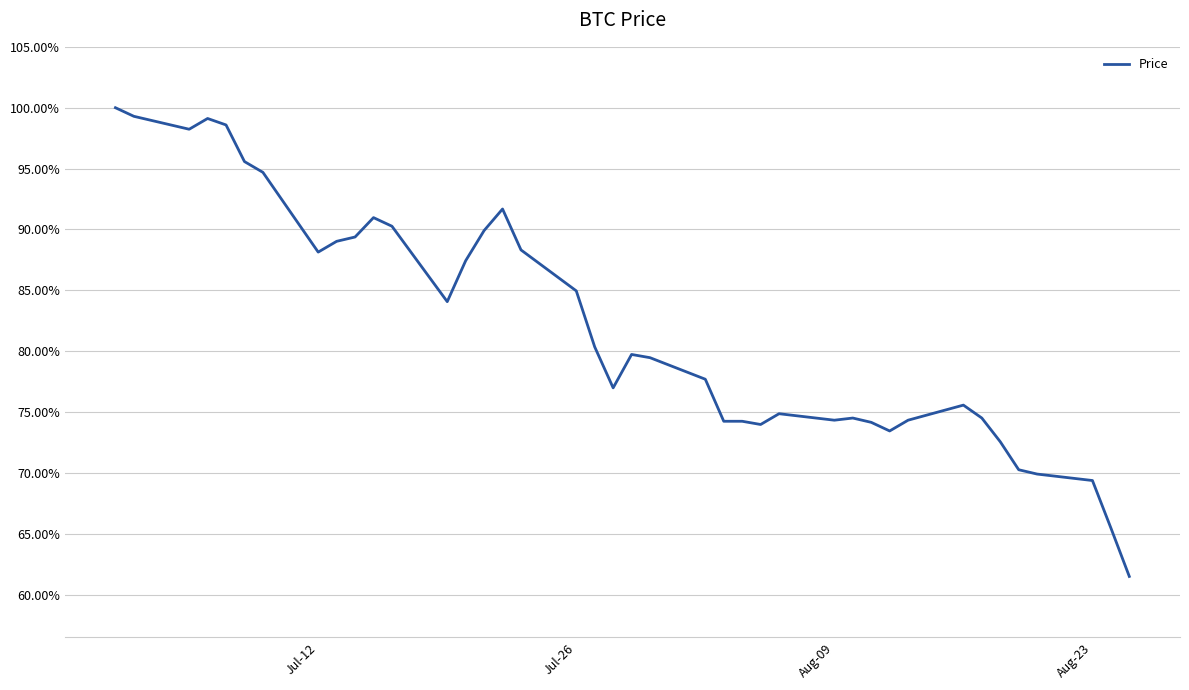

What is the minimum value shown in the chart?

61.5